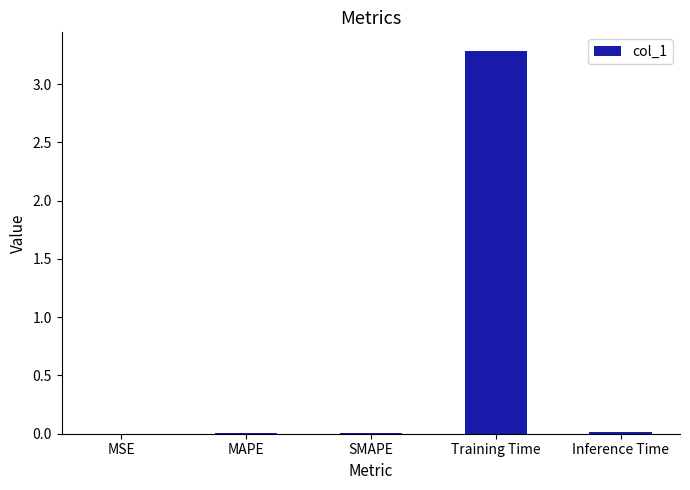

True or false: the data shows 0.0 at MSE.

True